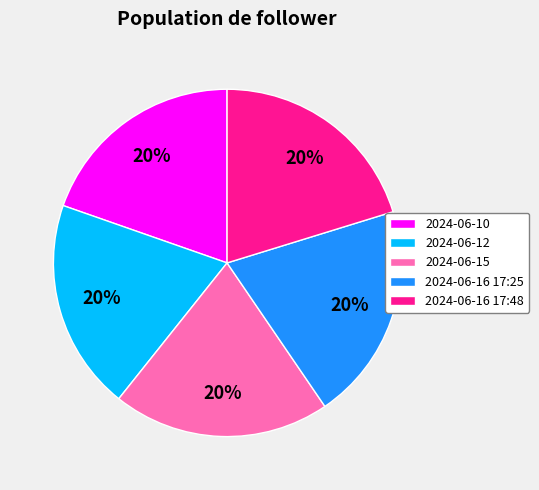

True or false: 2024-06-15 accounts for 33% of the total.

False